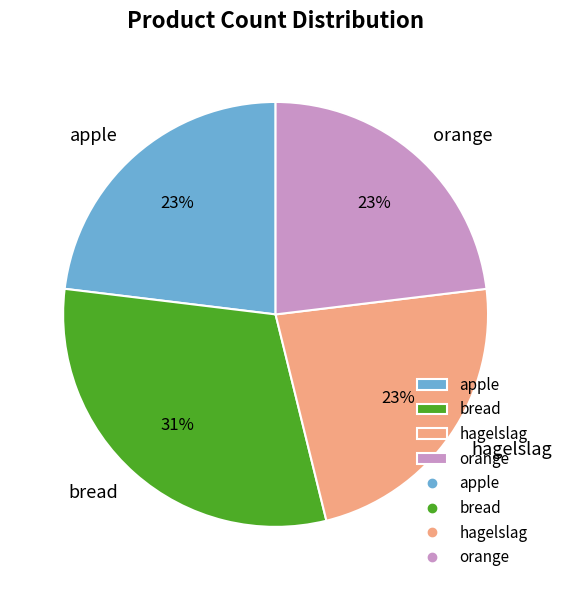

What is the ratio of the value at bread to the value at apple?

1.3